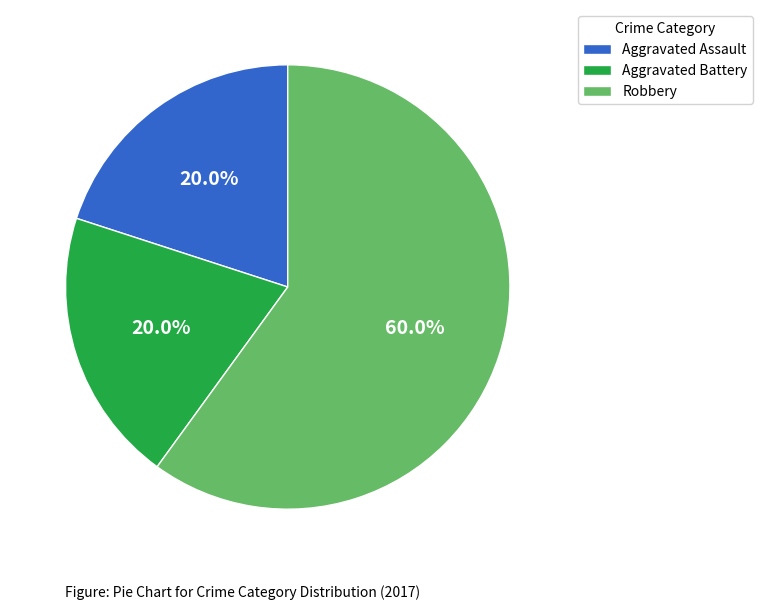

What percentage do Aggravated Assault and Robbery together represent?

80.0%